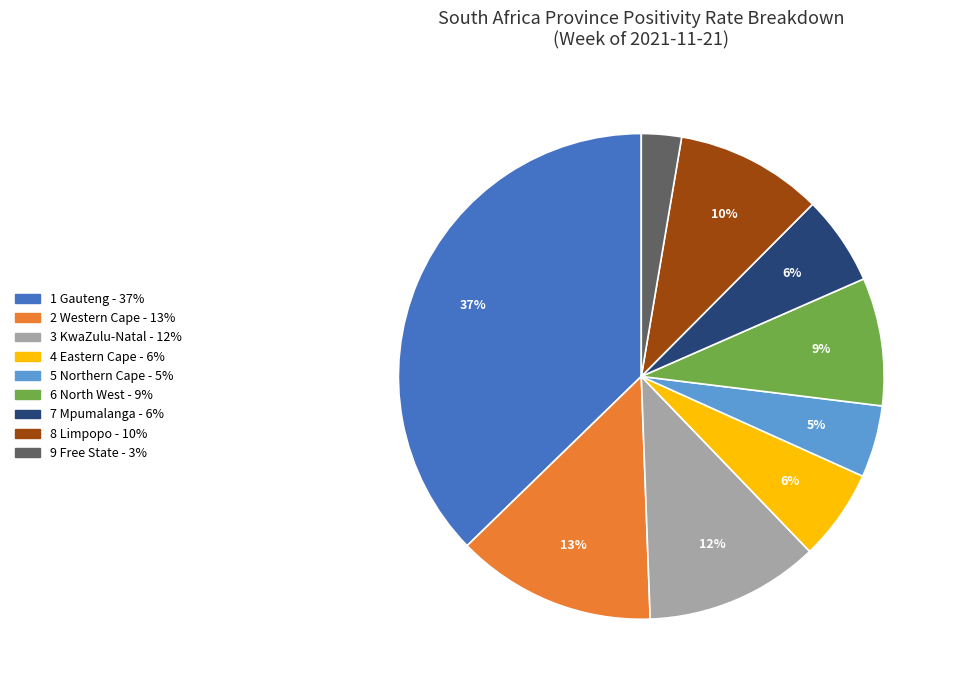

Is there a majority slice in this chart?

No